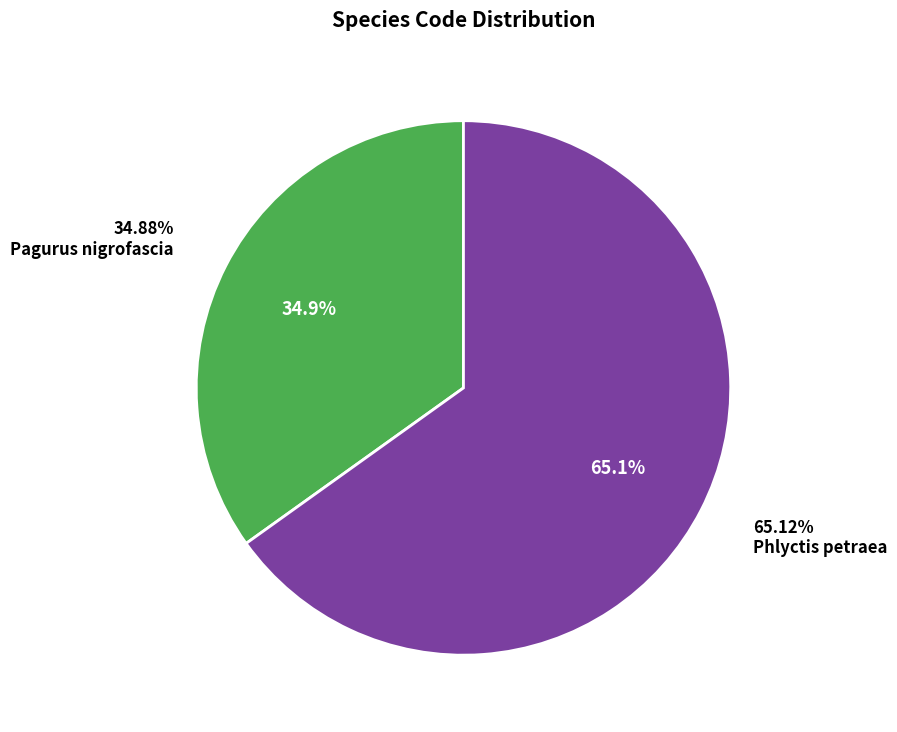

Is it true that Pagurus nigrofascia is 23% of the pie?

False